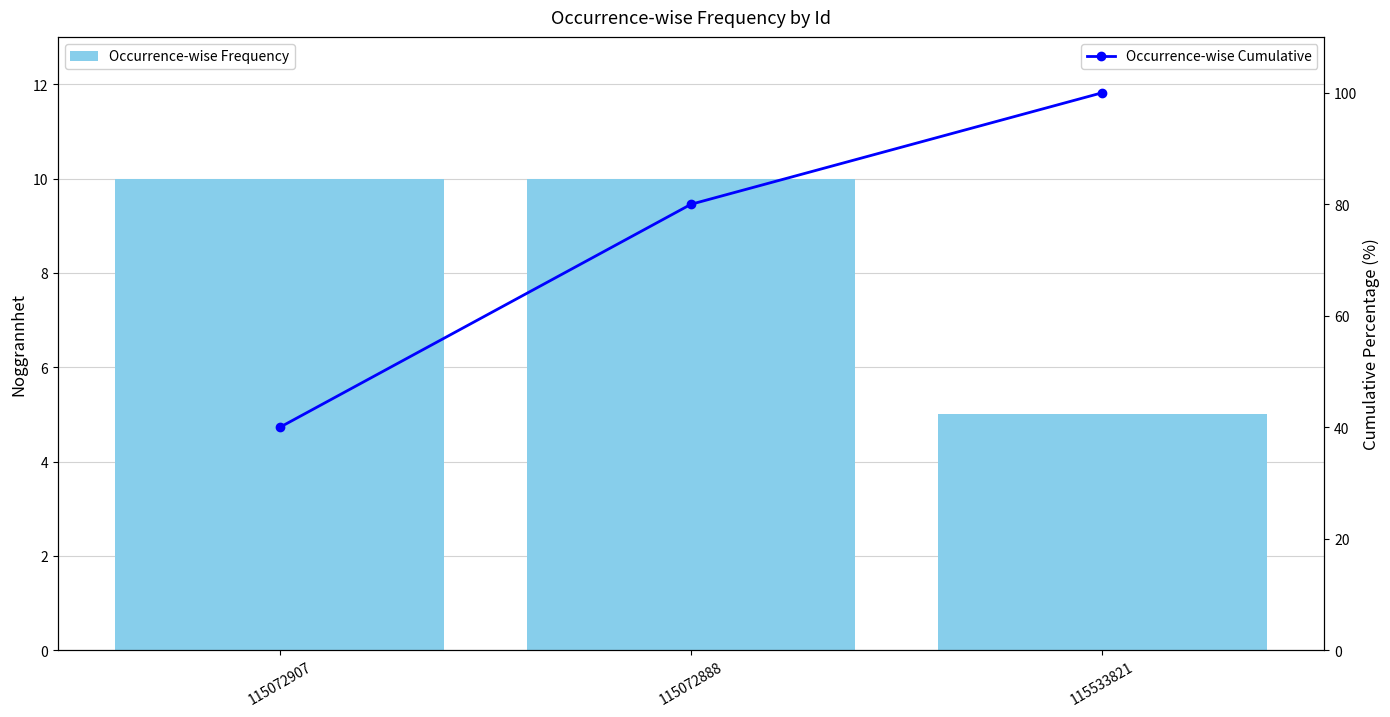

Reading left to right, transcribe all the data shown in this chart.

Occurrence-wise Frequency: 10	10	5
Occurrence-wise Cumulative: 40	80	100